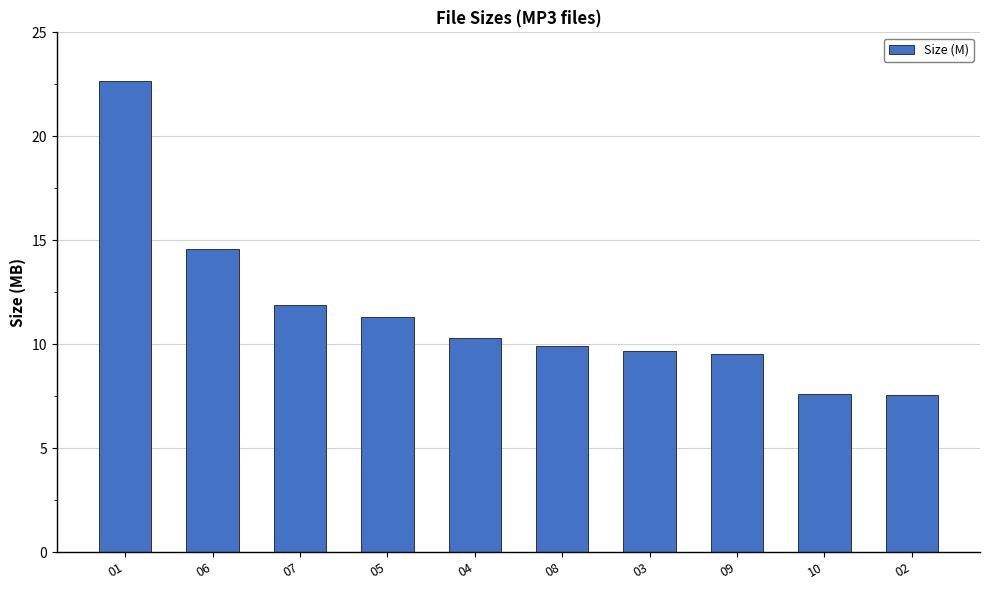

Reading left to right, what are all the values shown in this chart?

01=22.7	06=14.6	07=11.9	05=11.3	04=10.3	08=9.9	03=9.7	09=9.5	10=7.6	02=7.6